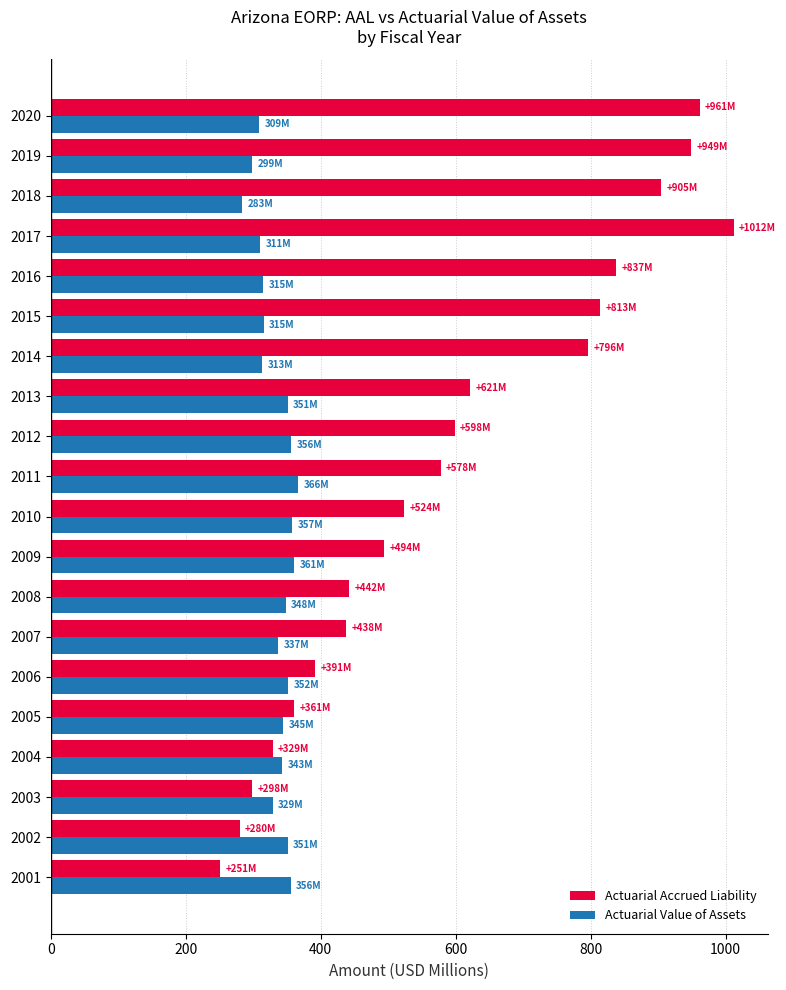

List the series in order of their overall mean, lowest first.

Actuarial Value of Assets, Actuarial Accrued Liability